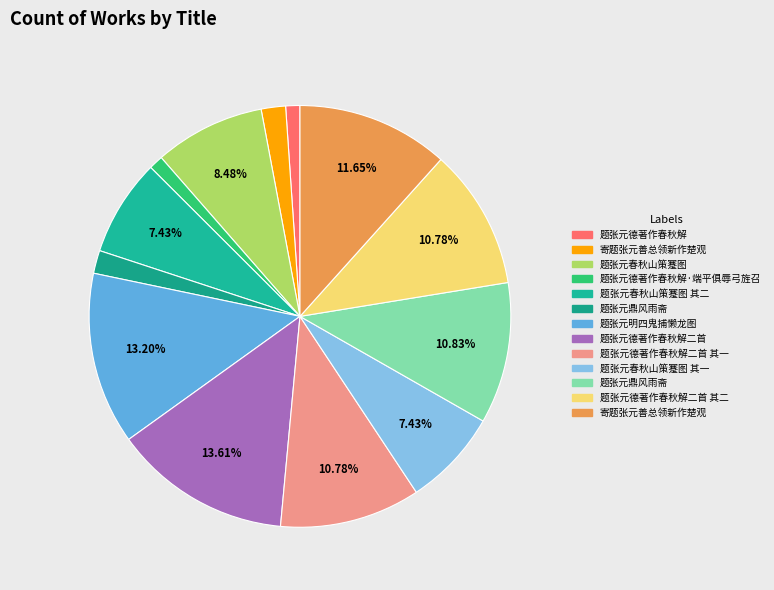

Which slice is the smallest?

题张元德著作春秋解